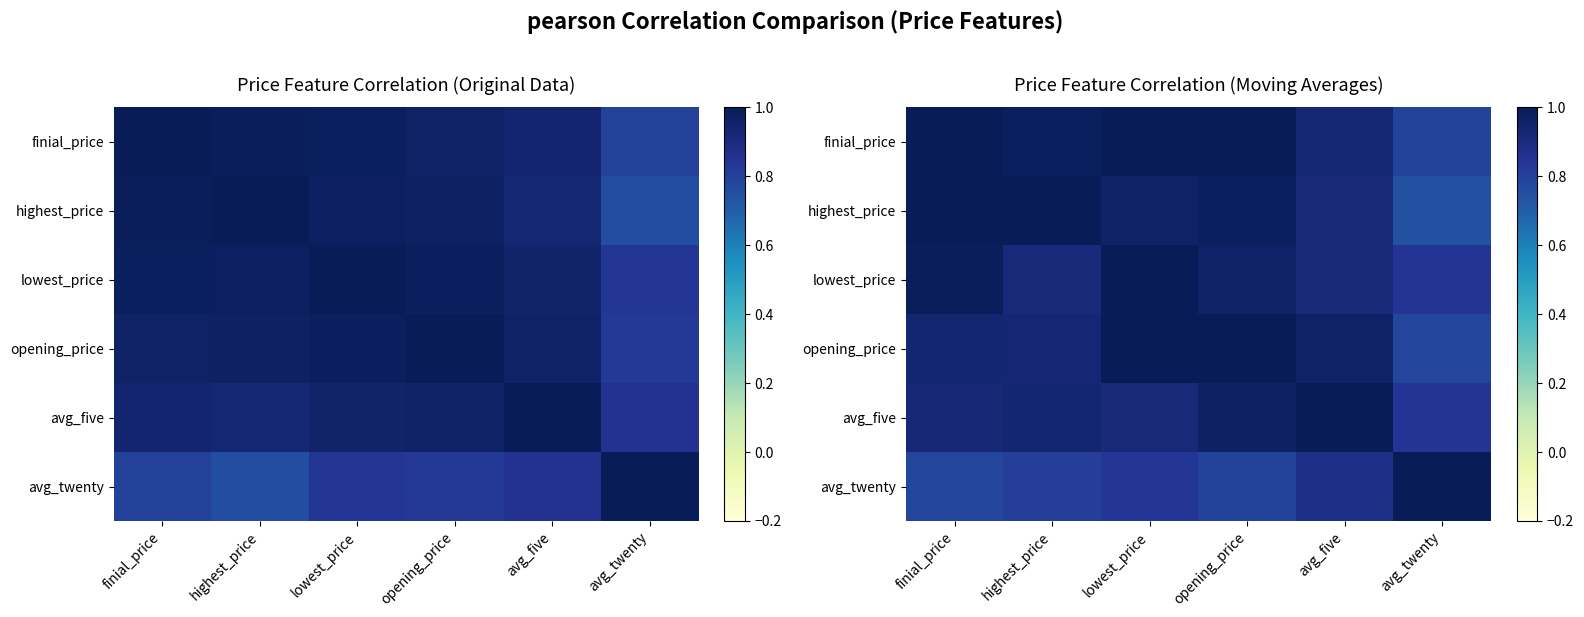

List the series in order of their peak value, highest first.

finial_price, highest_price, lowest_price, opening_price, avg_five, avg_twenty